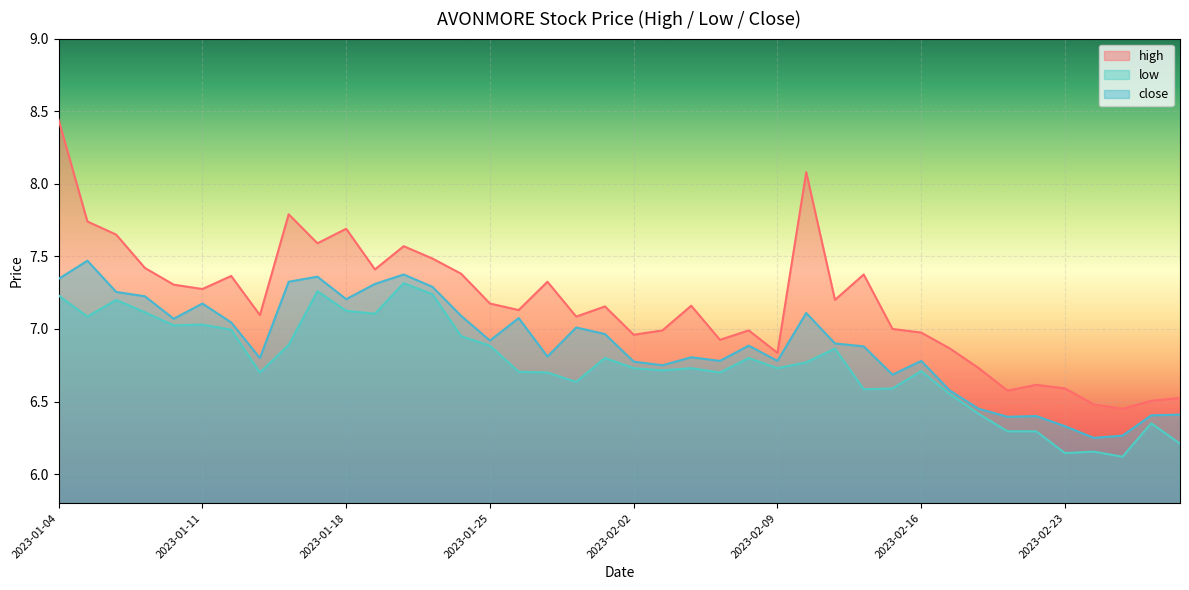

How many interior local peaks does the close series have?

11